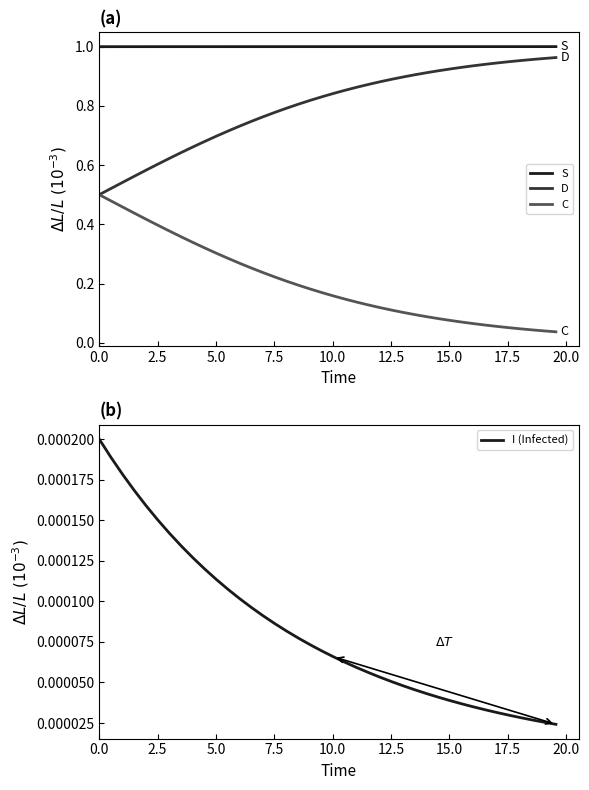

True or false: D and S cross at least once.

False